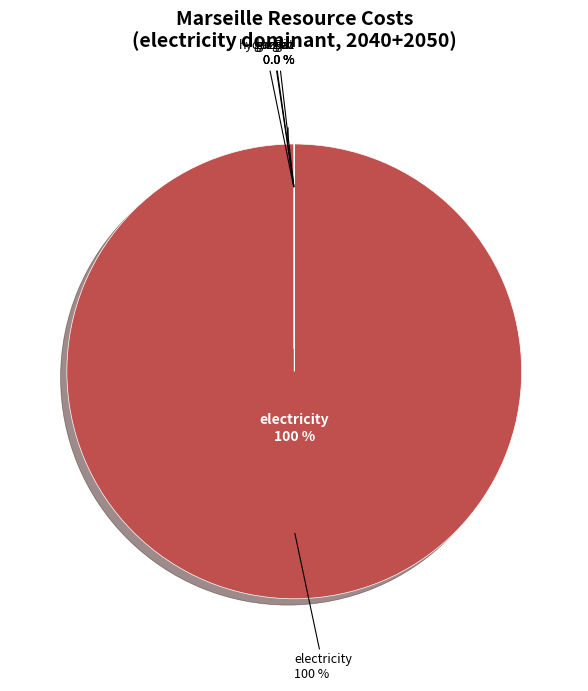

What is the smallest slice in the pie chart?

gaz